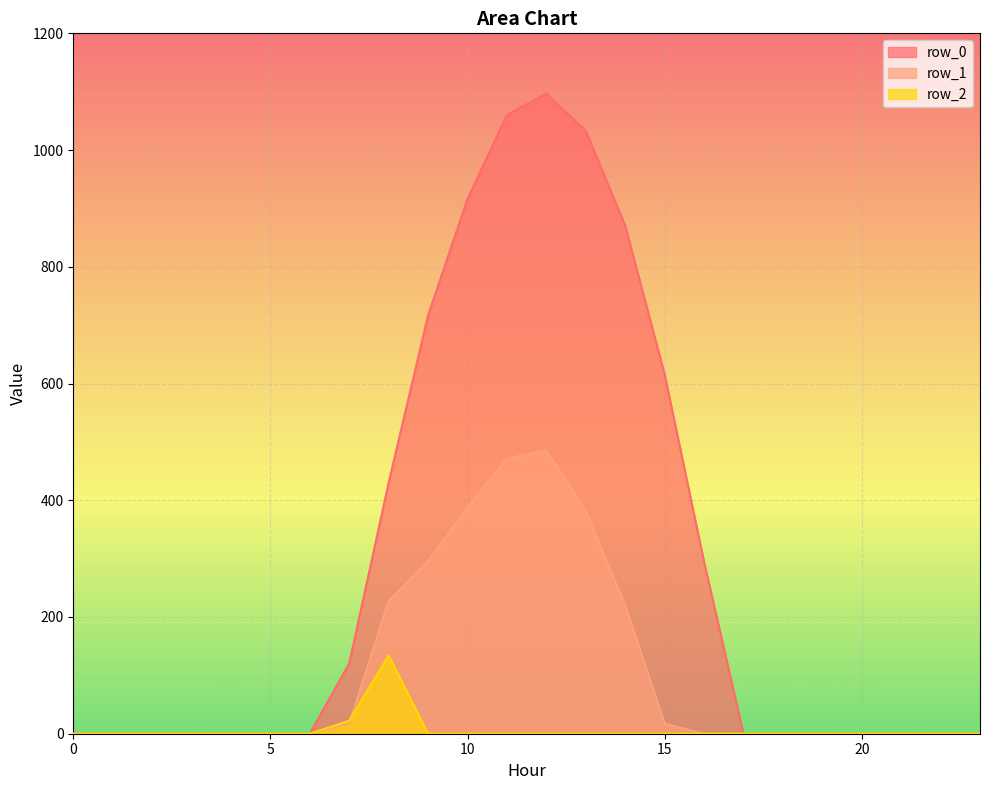

At how many categories does at least one series exceed 817?

5